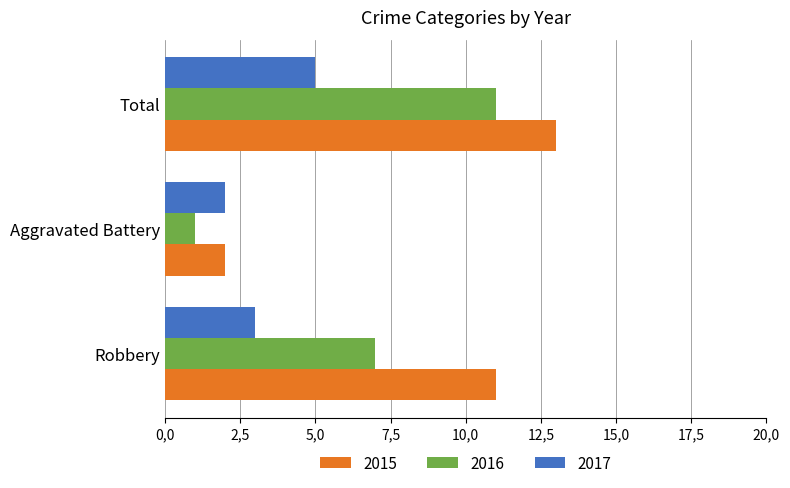

Rank the series at Total from lowest to highest value.

2017, 2016, 2015